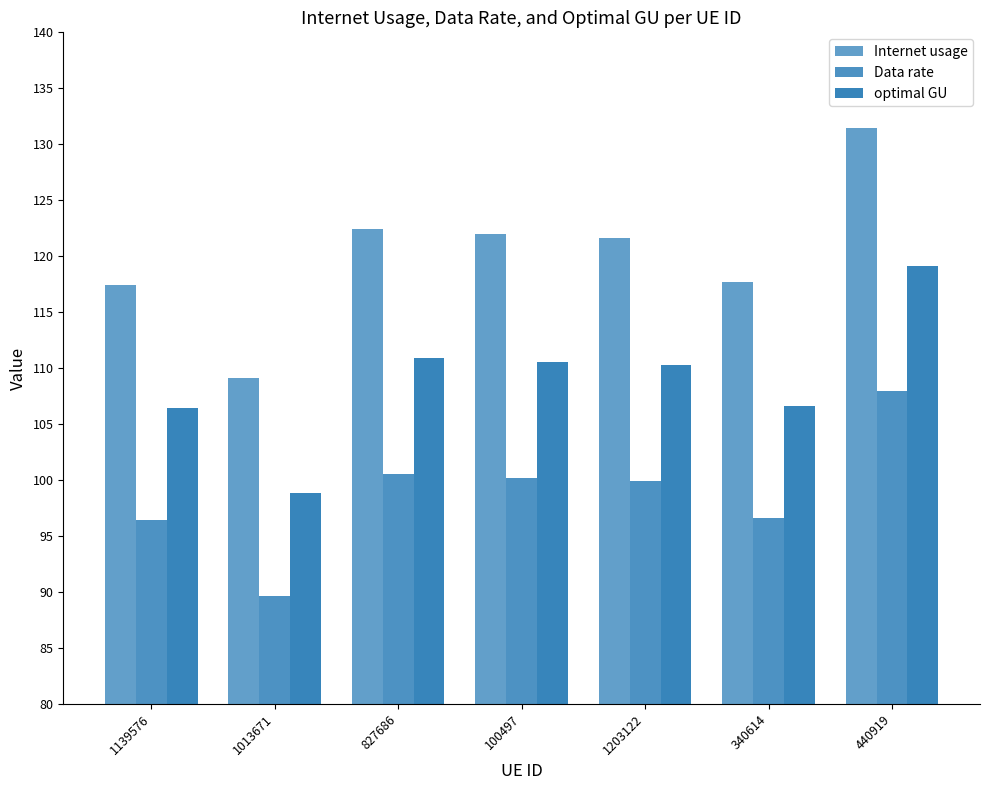

What is the total value across all series at 100497?

332.6